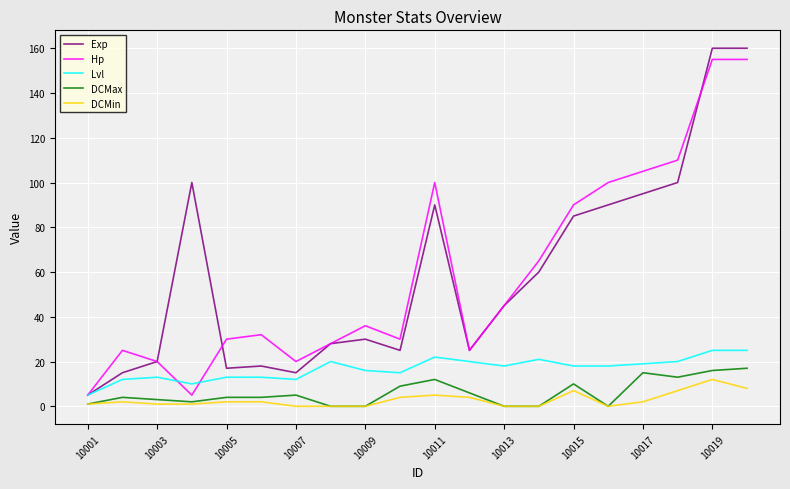

True or false: Lvl and DCMax intersect in this chart.

False